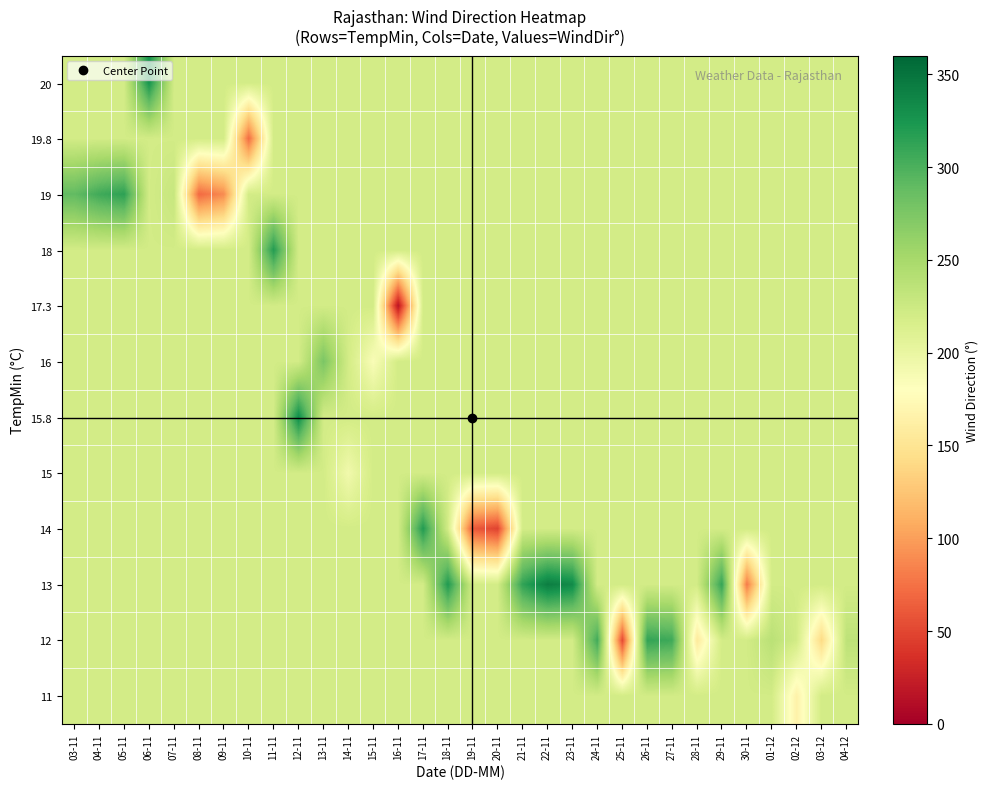

What is the smallest value displayed?

15.2